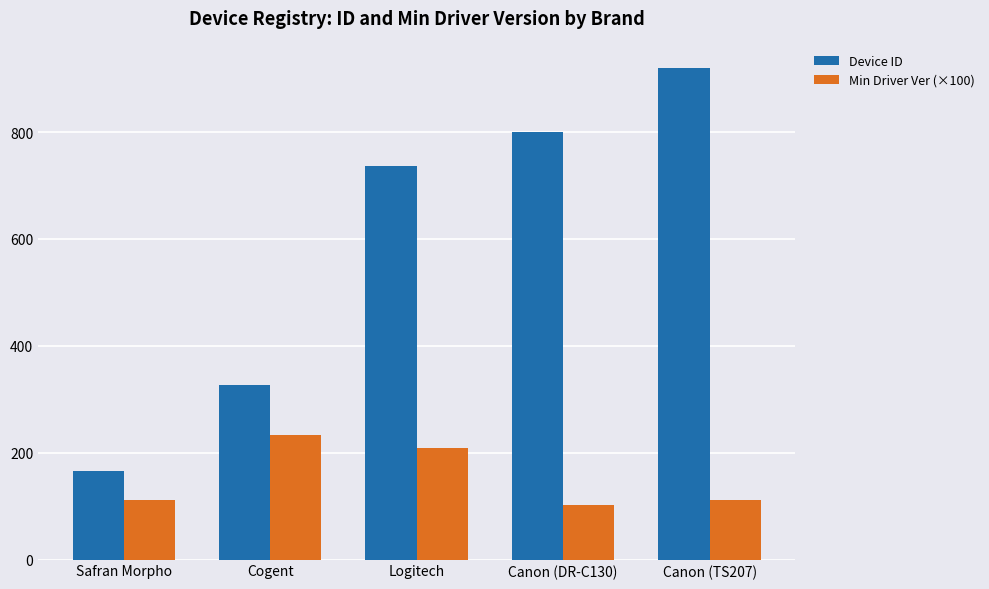

Which series has the largest range (max minus min)?

Device ID